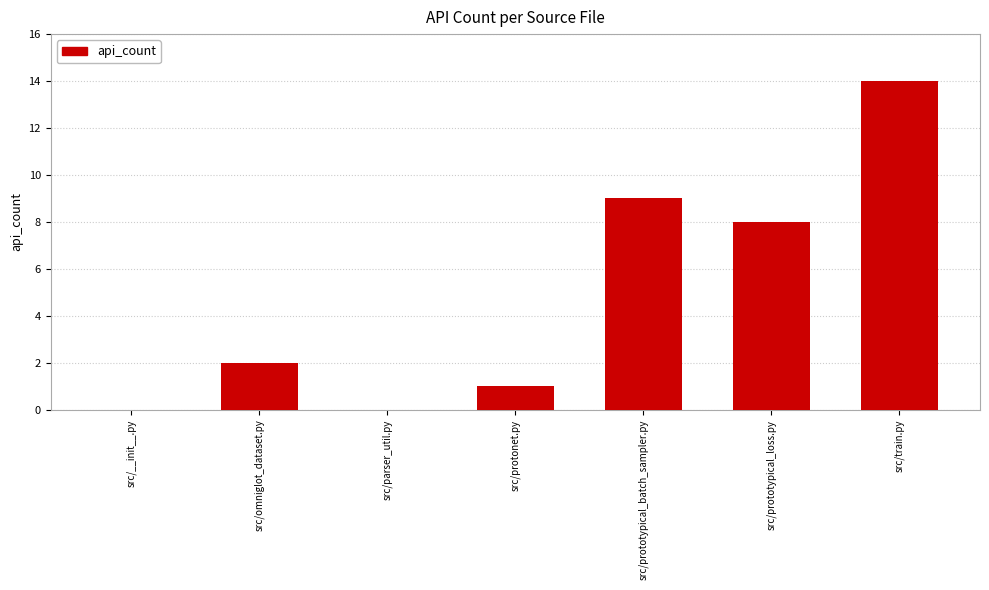

At which category does the chart reach its peak across all series?

src/train.py